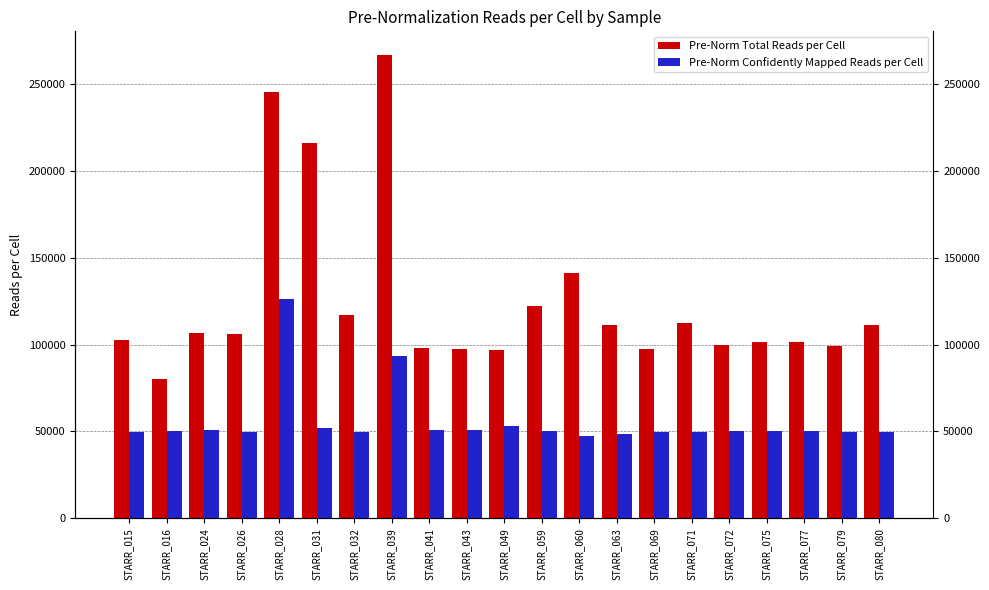

Between STARR_063 and STARR_028, which is larger?

STARR_028